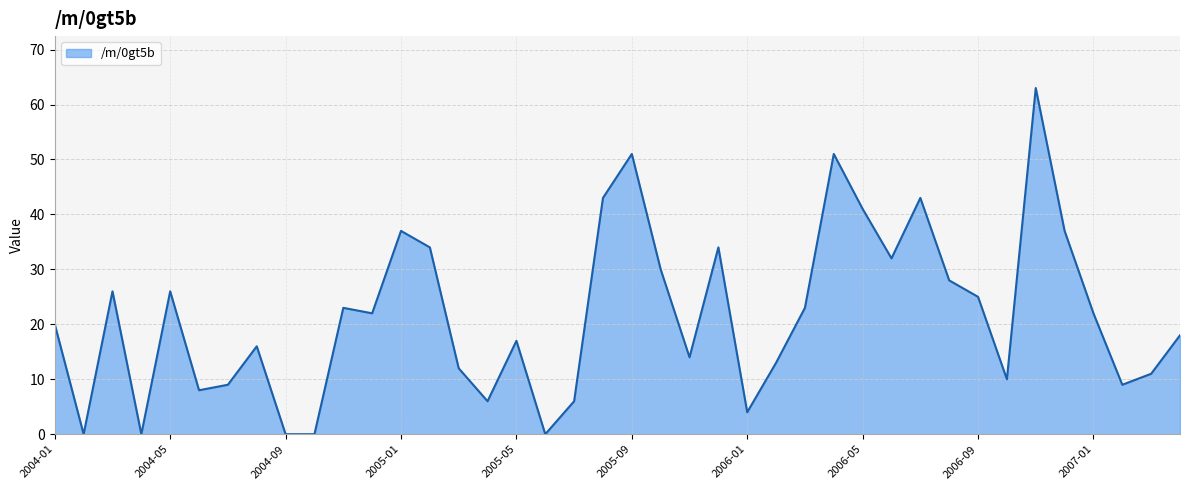

What is the maximum value shown in the chart?

63